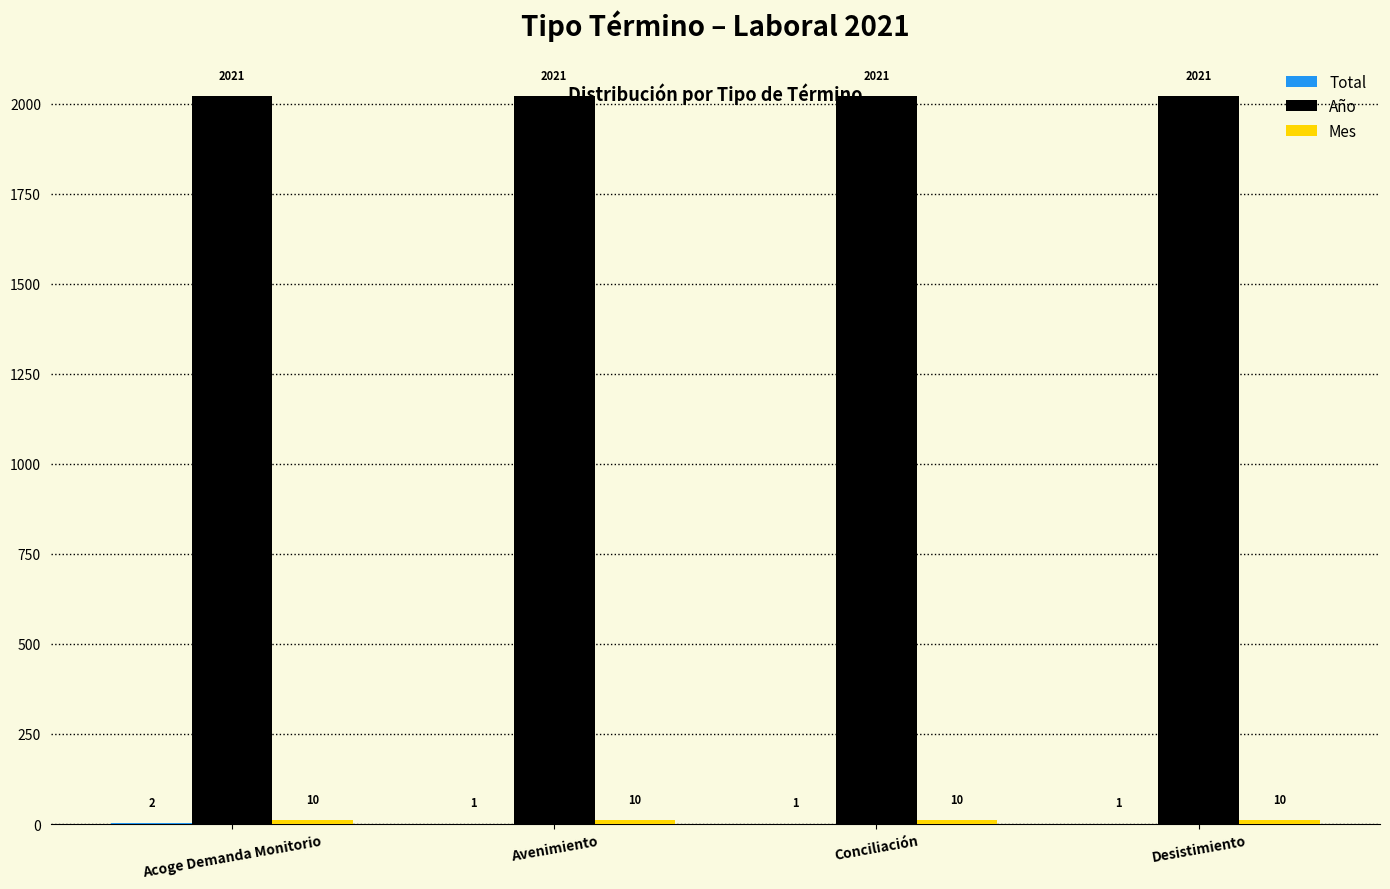

Which series has the largest total across all categories?

Año